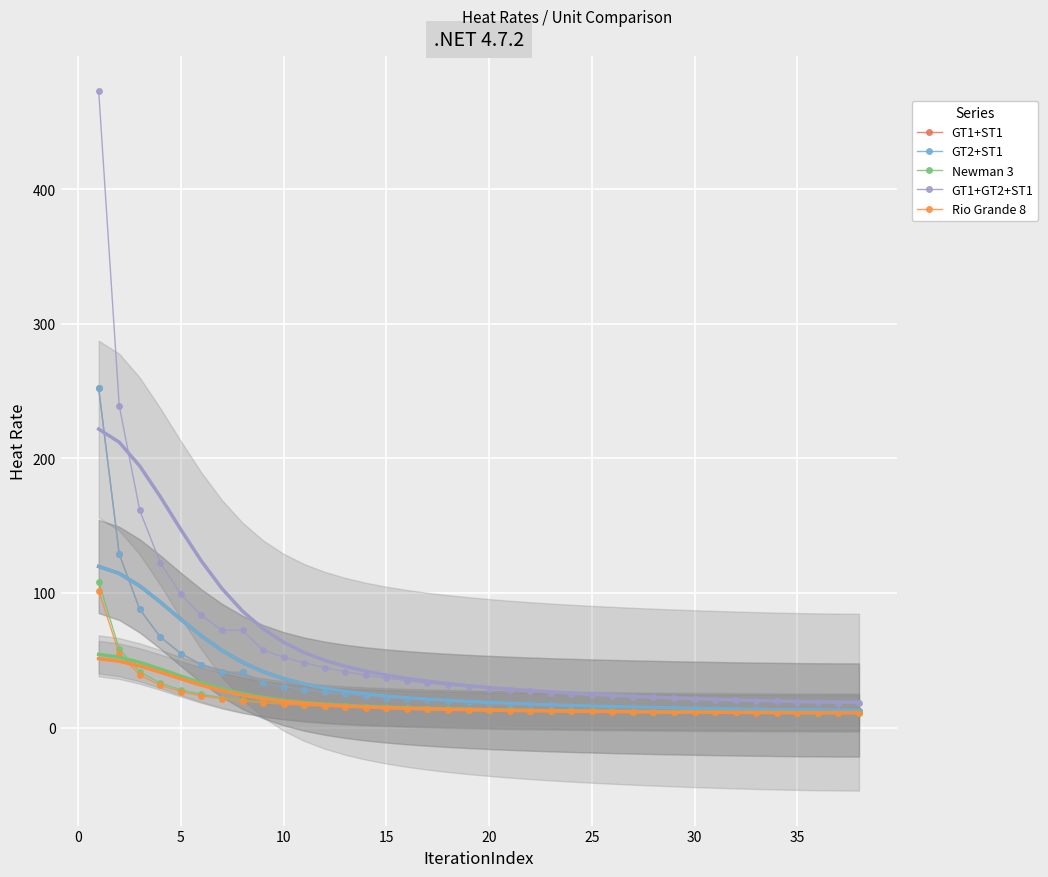

Is the value of Newman 3 at 31 greater than the value of GT1+ST1 at 26?

No